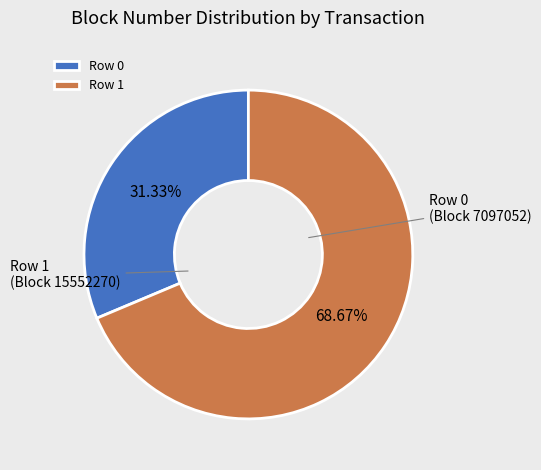

Which has a higher value, Row 1 or Row 0?

Row 1